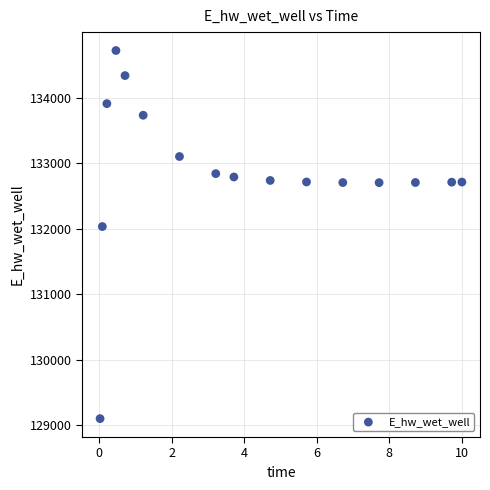

What Y value in the scatter plot is closest to 131910?

132032.8